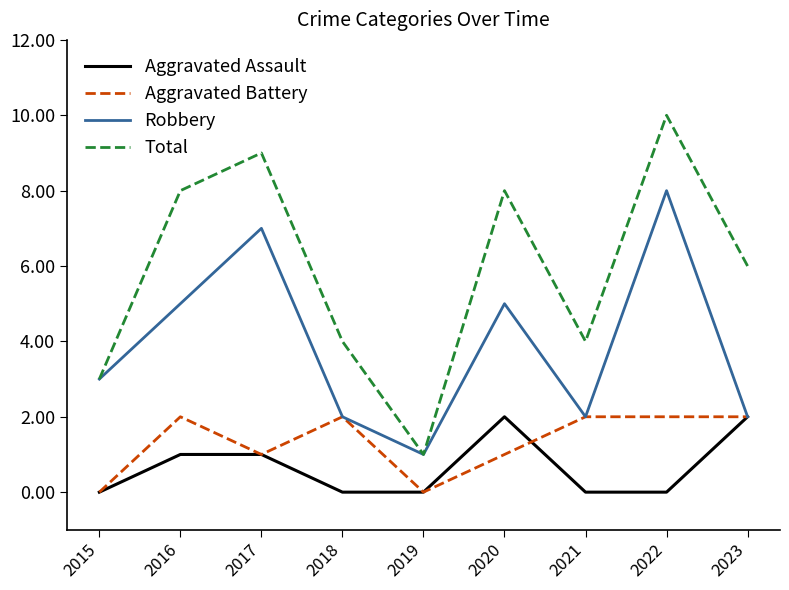

True or false: Total has a value of 10 at 2022.

True